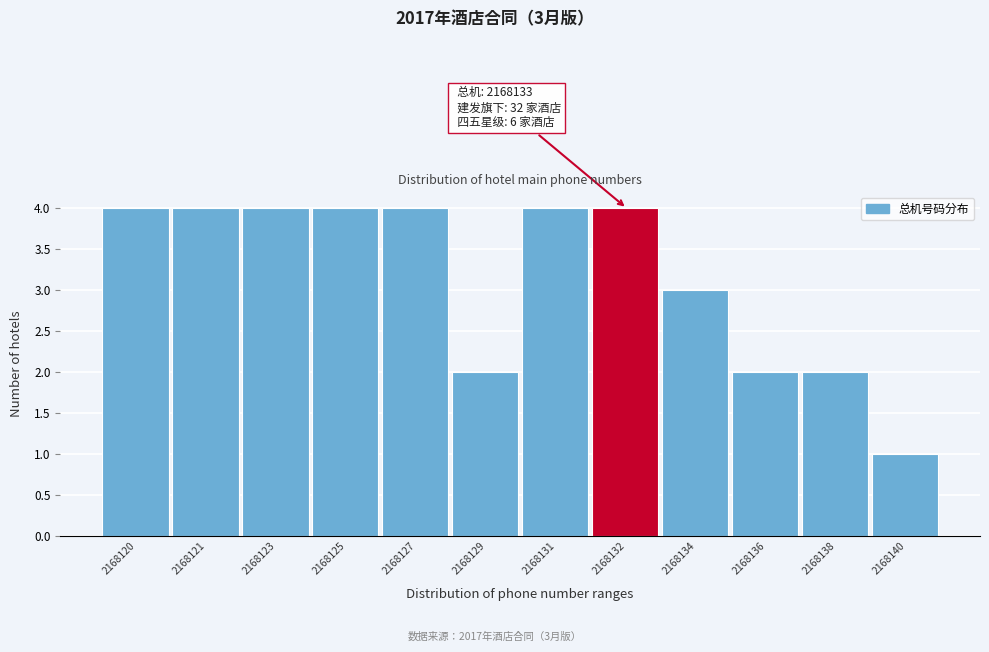

Reading left to right, extract all data points from this chart.

4	4	4	4	4	2	4	4	3	2	2	1